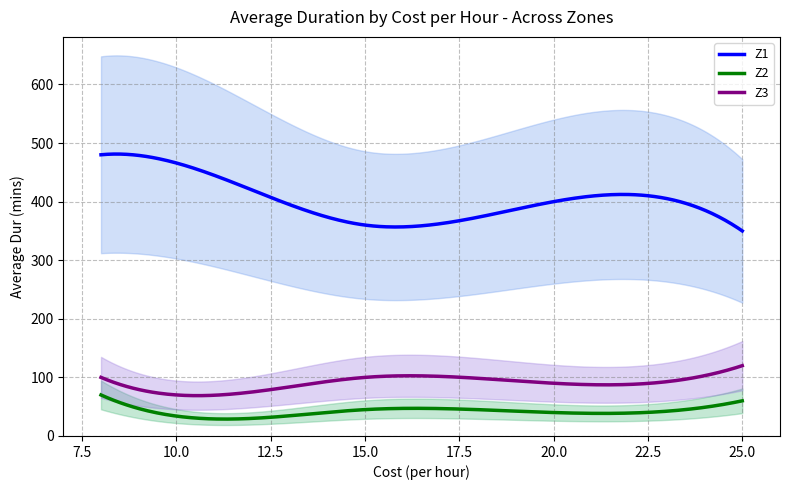

True or false: Z3 and Z2 cross at least once.

False